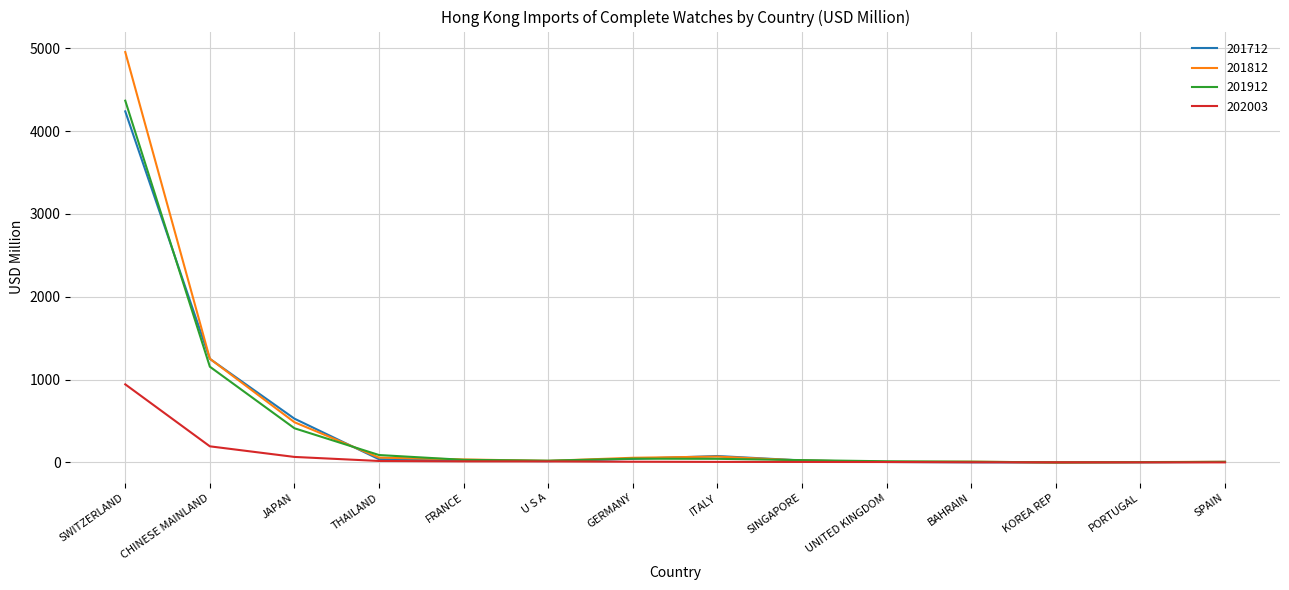

What position from the left is THAILAND?

4